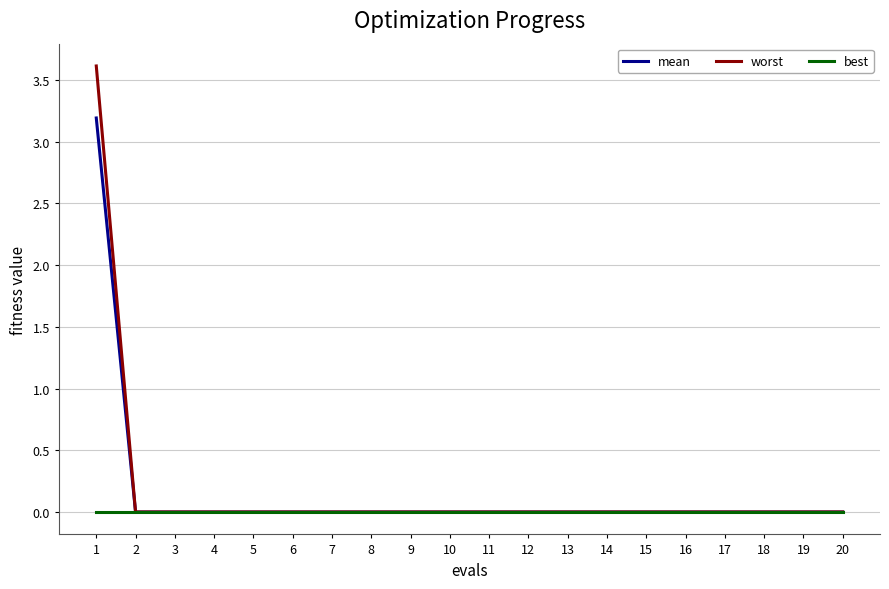

List the series in order of their peak value, highest first.

worst, mean, best